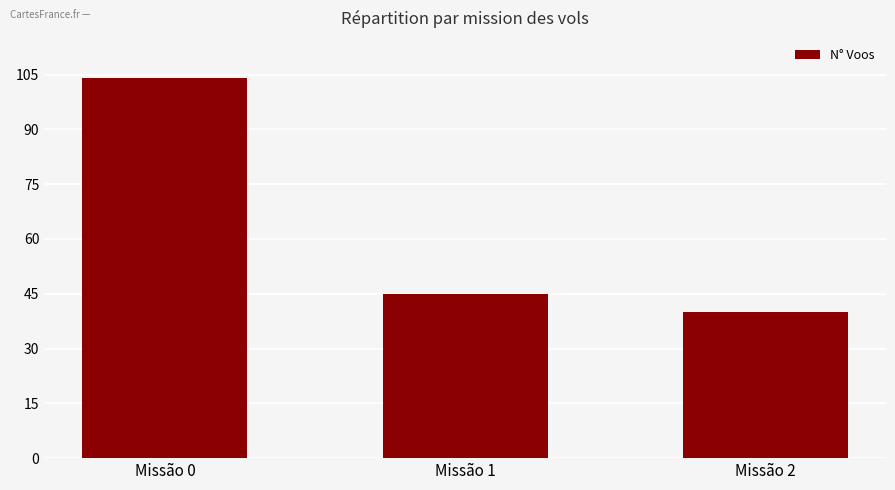

What is the smallest value displayed?

40